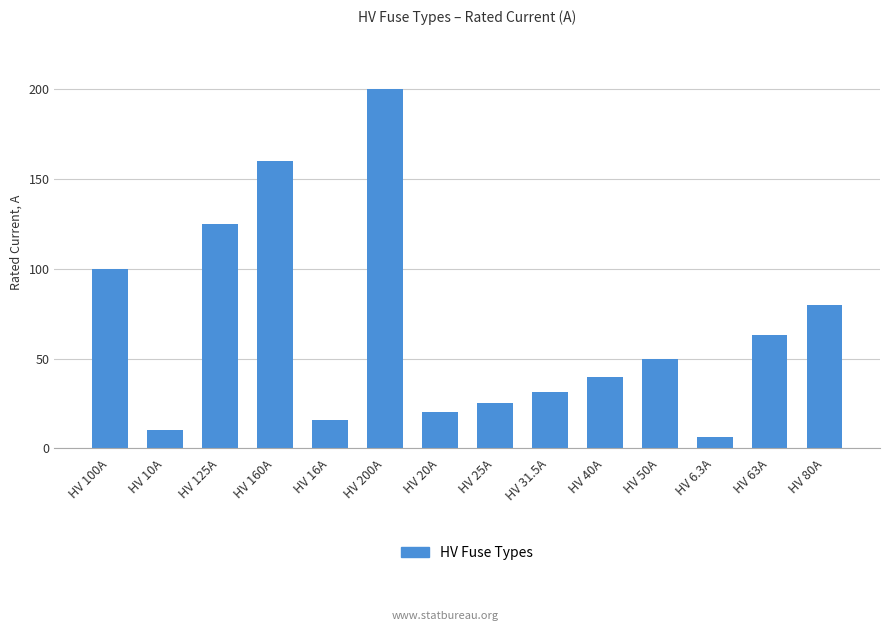

At which label does the data first exceed 50?

HV 100A